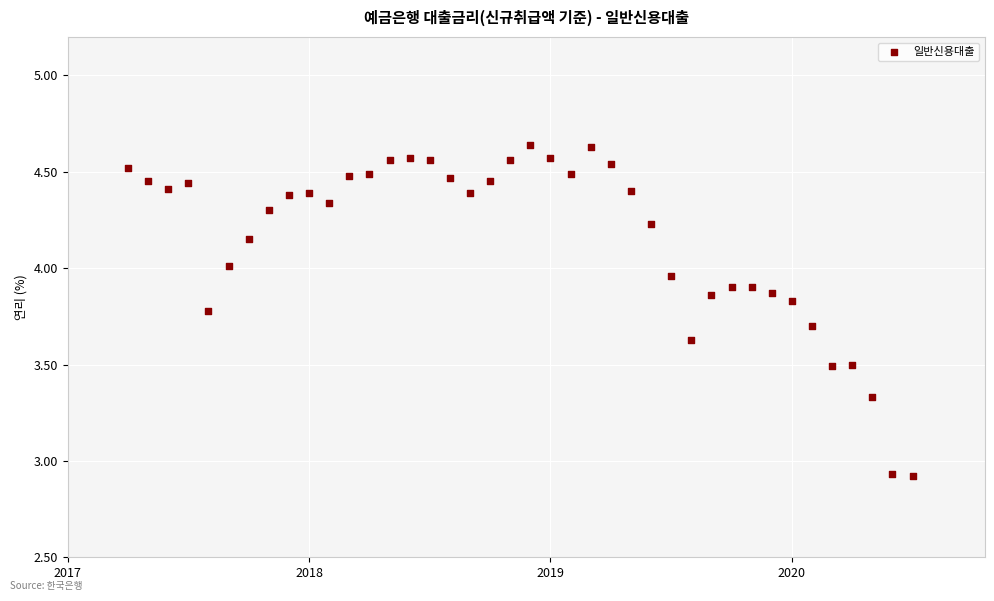

What is the range of X values (max minus min)?

3.2